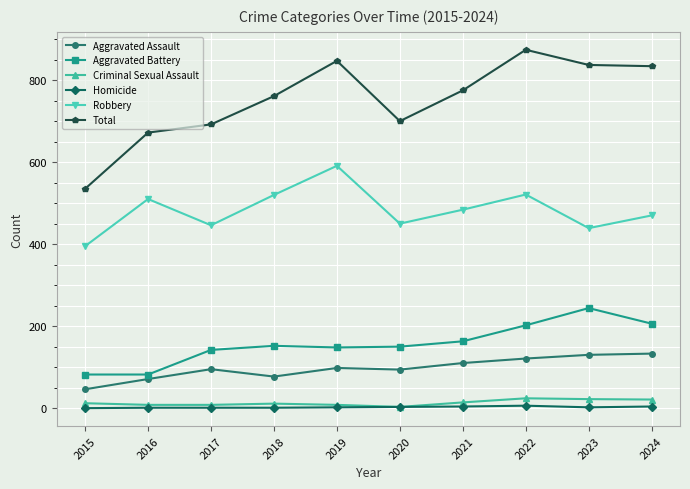

The value of Criminal Sexual Assault at 2019 is 8. True or false?

True